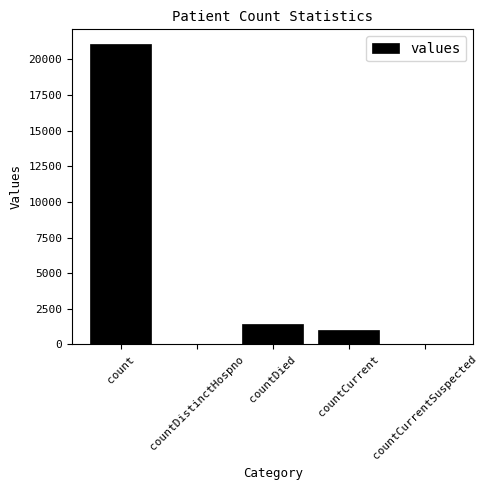

What is the difference between the values at countCurrent and countDistinctHospno?

1006